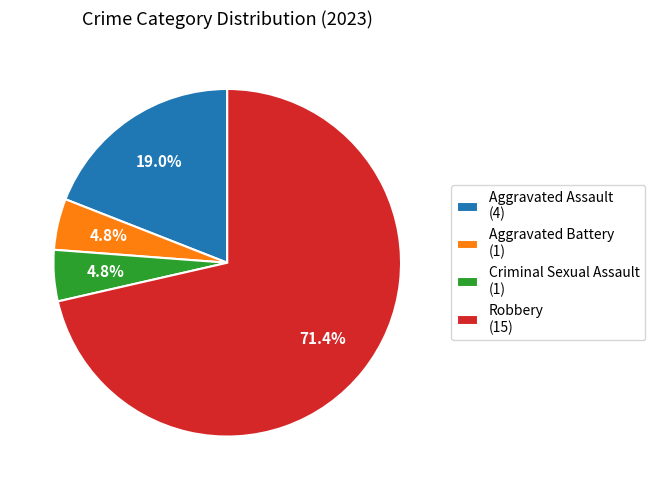

What is the ratio of the value at Criminal Sexual Assault (1) to the value at Aggravated Battery (1)?

1.0